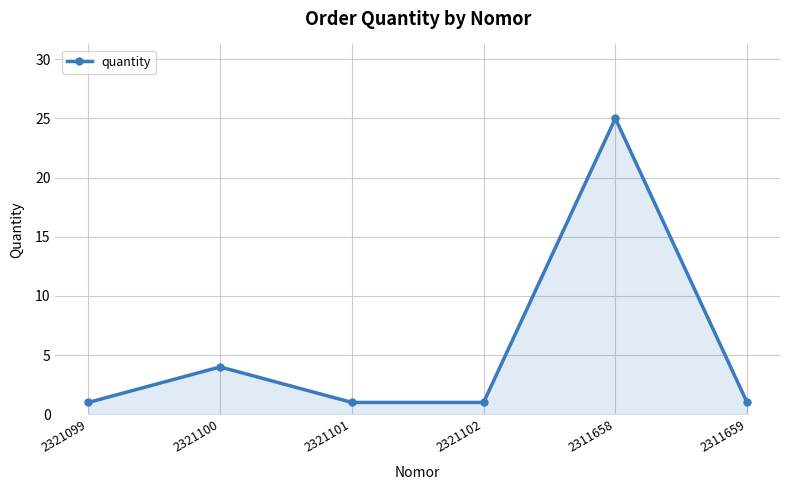

Where is the first local maximum?

2321100